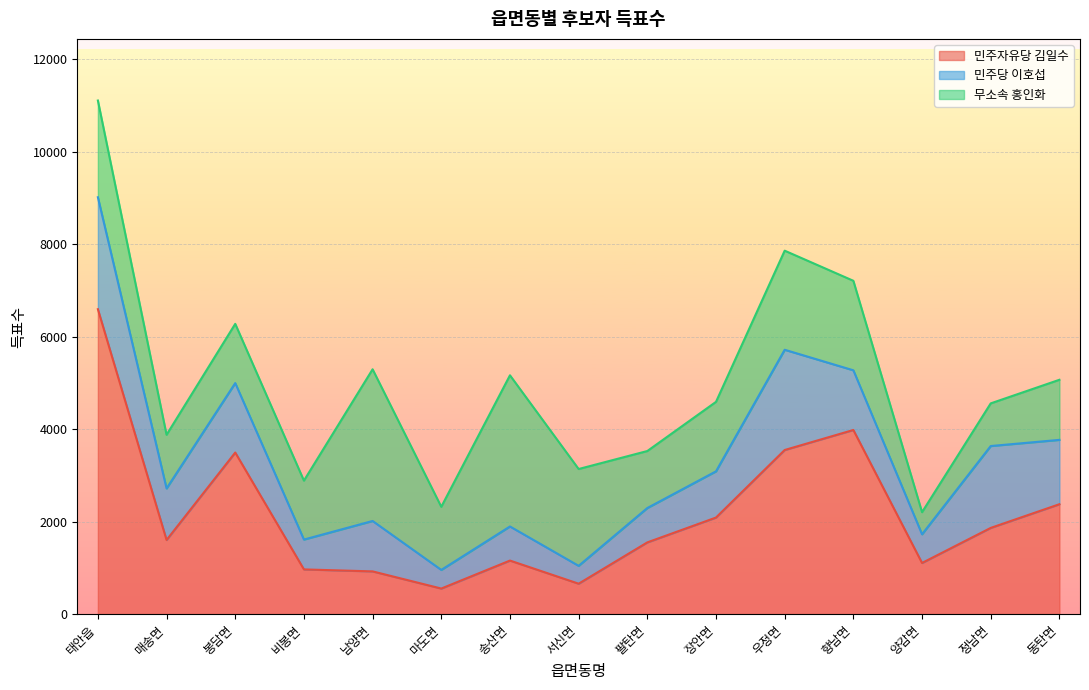

Is the value of 무소속 홍인화 at 장안면 greater than the value of 민주자유당 김일수 at 우정면?

No